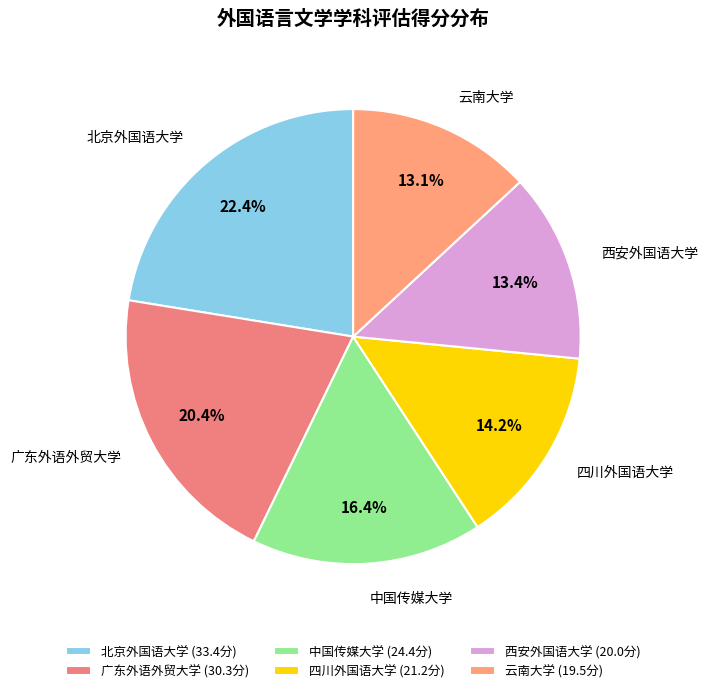

Rank the categories by value from highest to lowest.

北京外国语大学, 广东外语外贸大学, 中国传媒大学, 四川外国语大学, 西安外国语大学, 云南大学